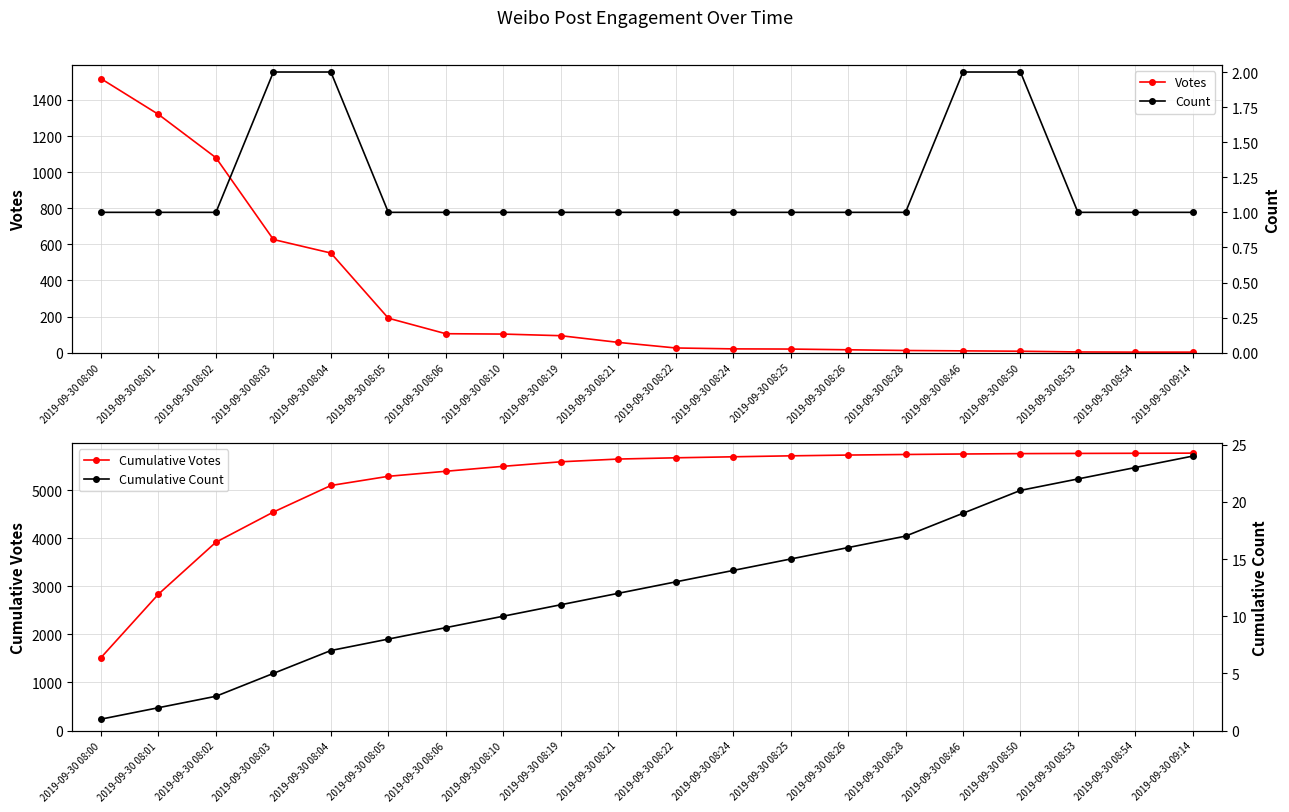

True or false: Votes and Count cross at least once.

False